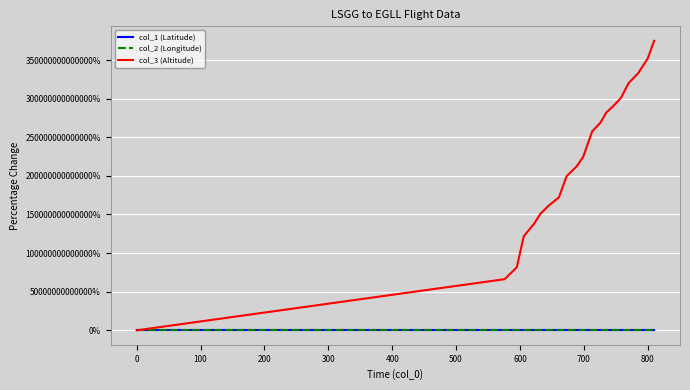

Which series has the widest spread of values?

col_3 (Altitude)